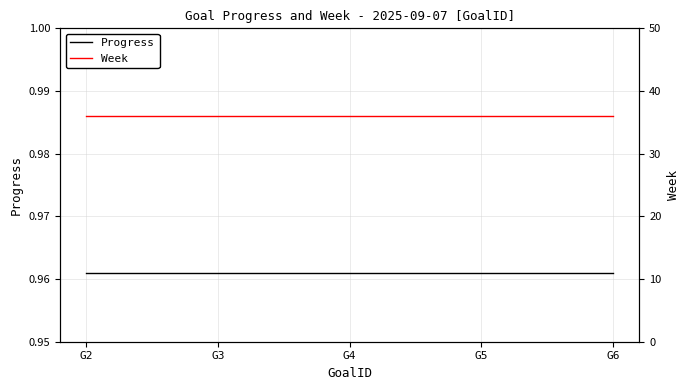

What is the average value of the Progress series?

1.0